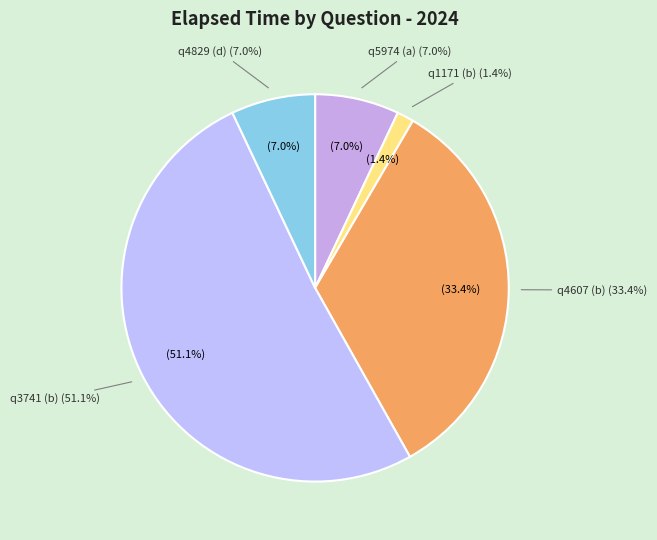

To the nearest percent, what percentage of the pie is q1171 (b)?

1%